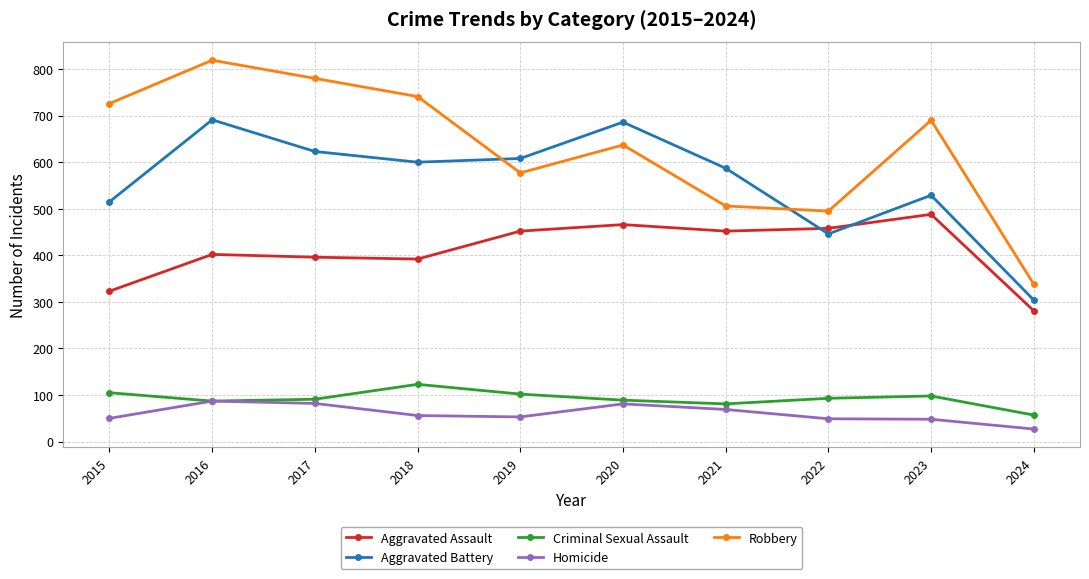

How many lines are shown in the chart?

5